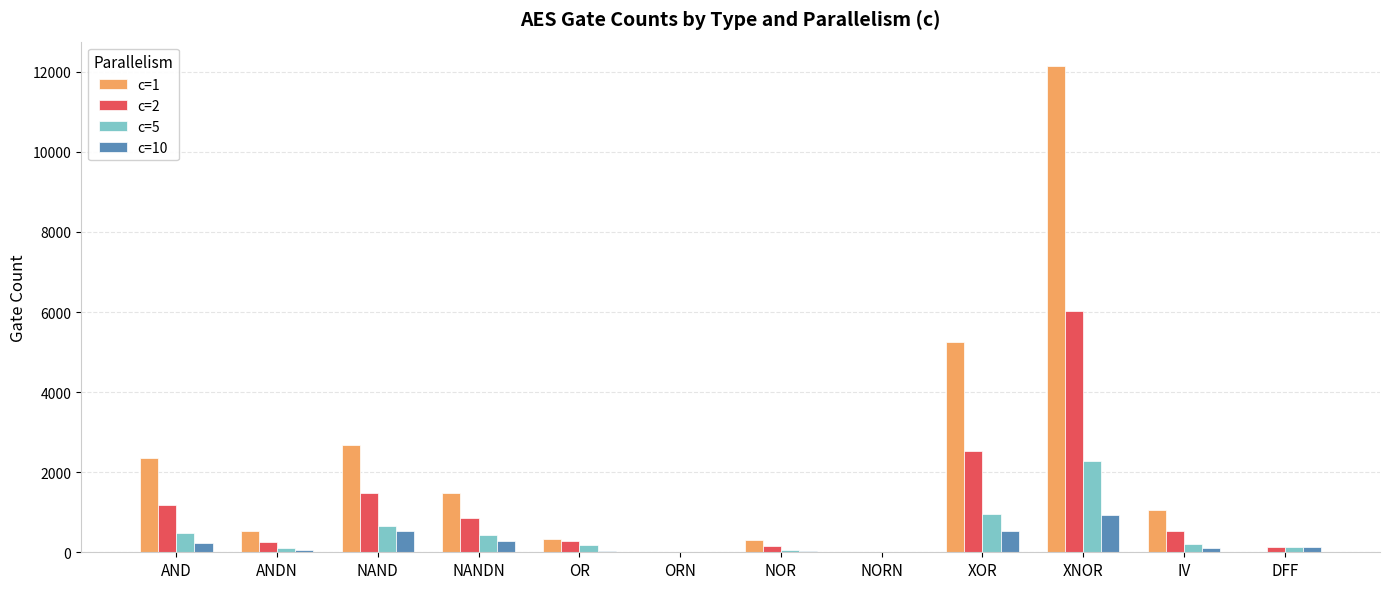

The c=1 series shows 0 at ORN. True or false?

True